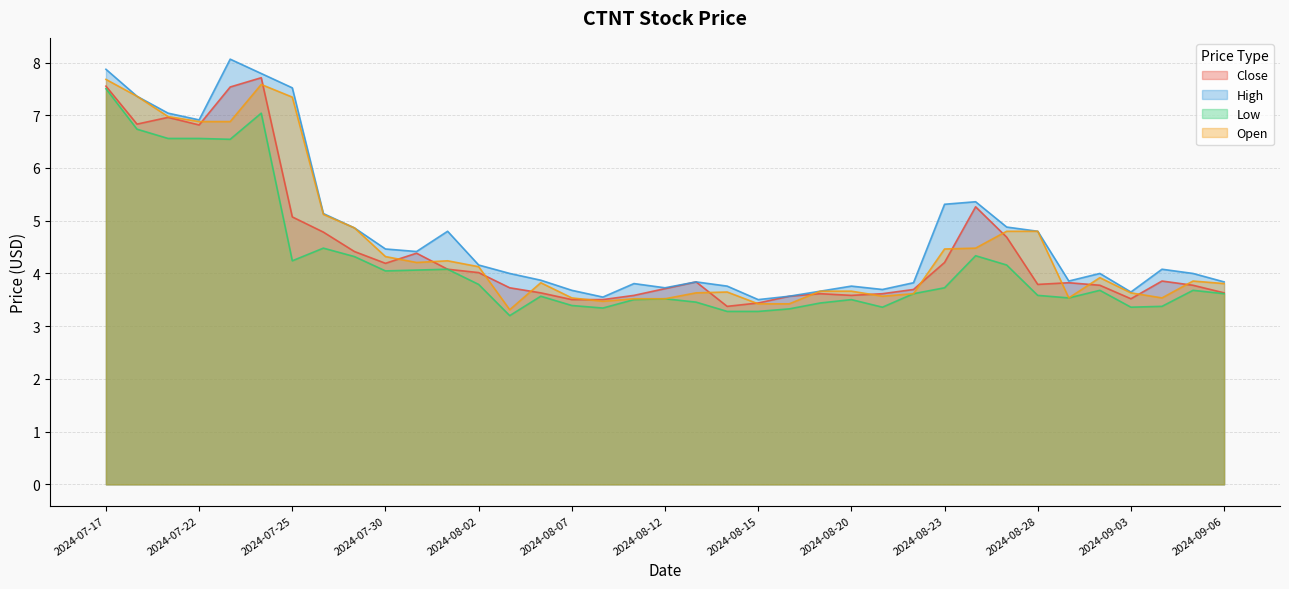

True or false: Low and Close cross at least once.

False